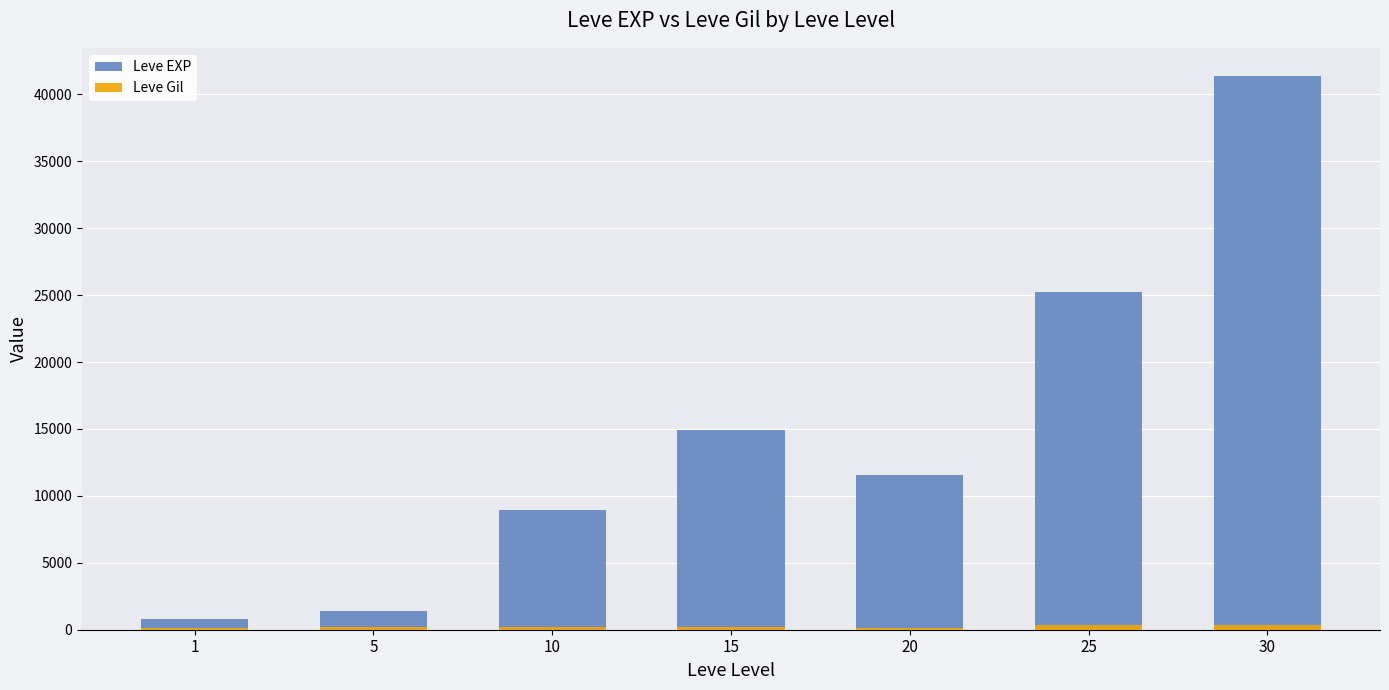

At which label does Leve Gil first exceed 169?

15